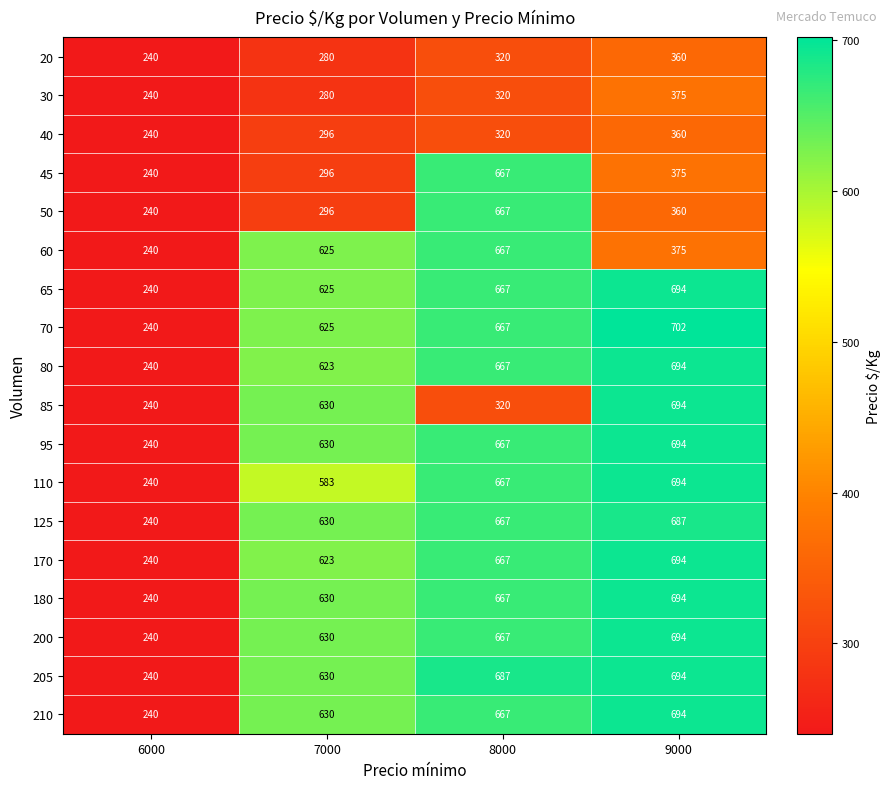

What is the sum of all 80 values?

2224